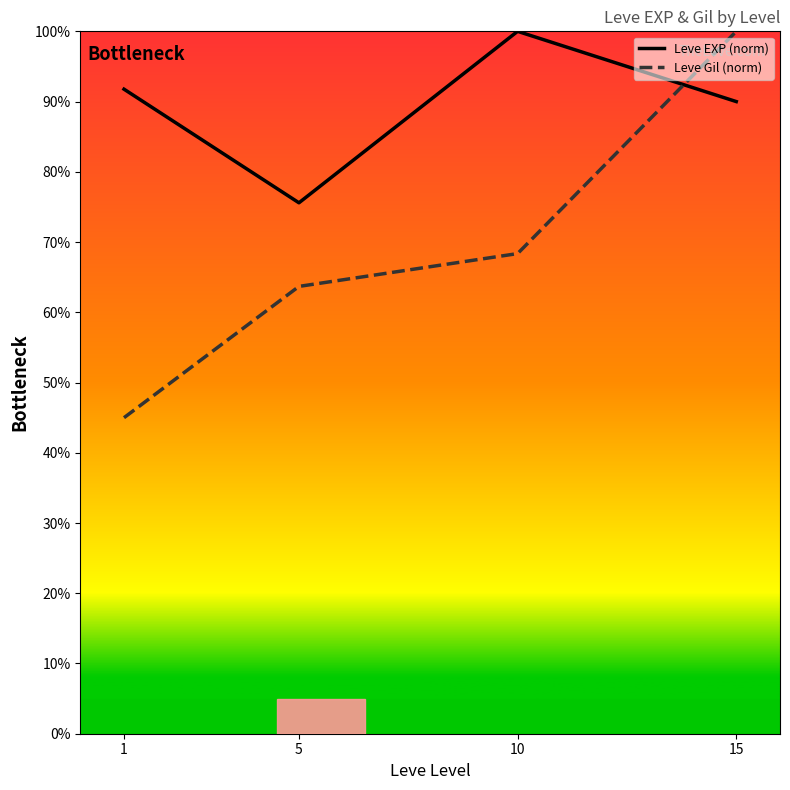

At which category is the sum across all series the highest?

15